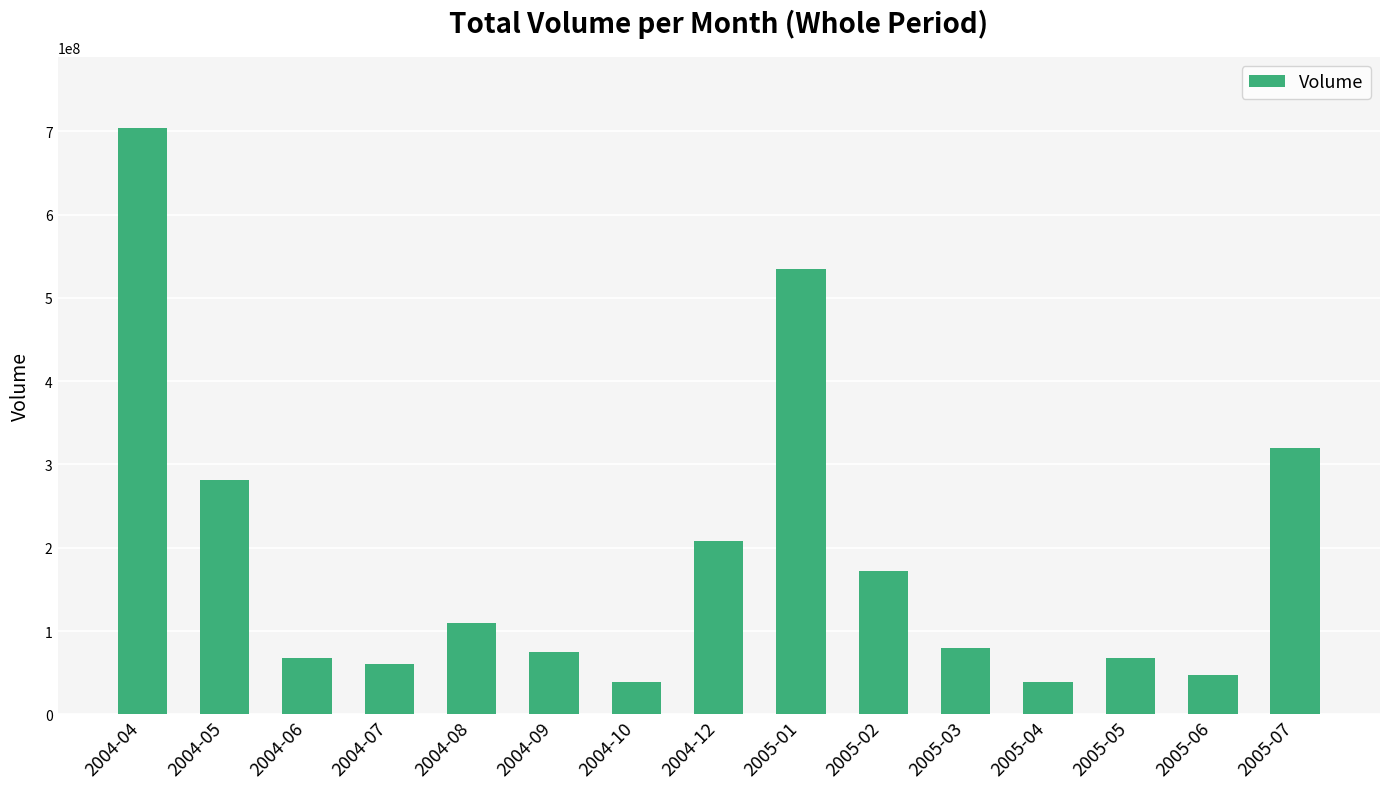

Is it true that the value at 2004-12 is 207985710?

True